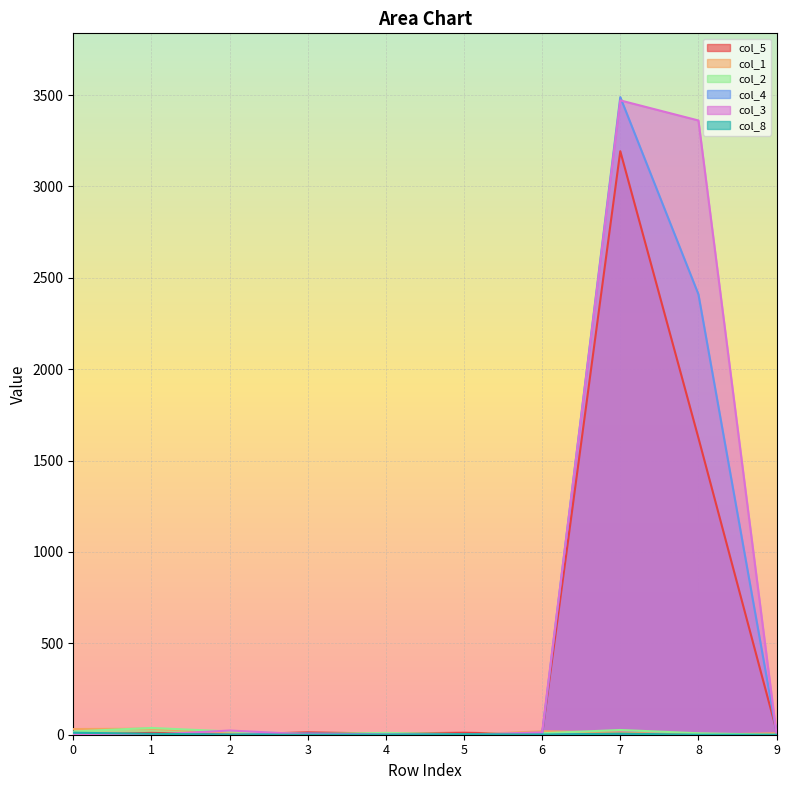

How many times do col_1 and col_4 cross each other?

3